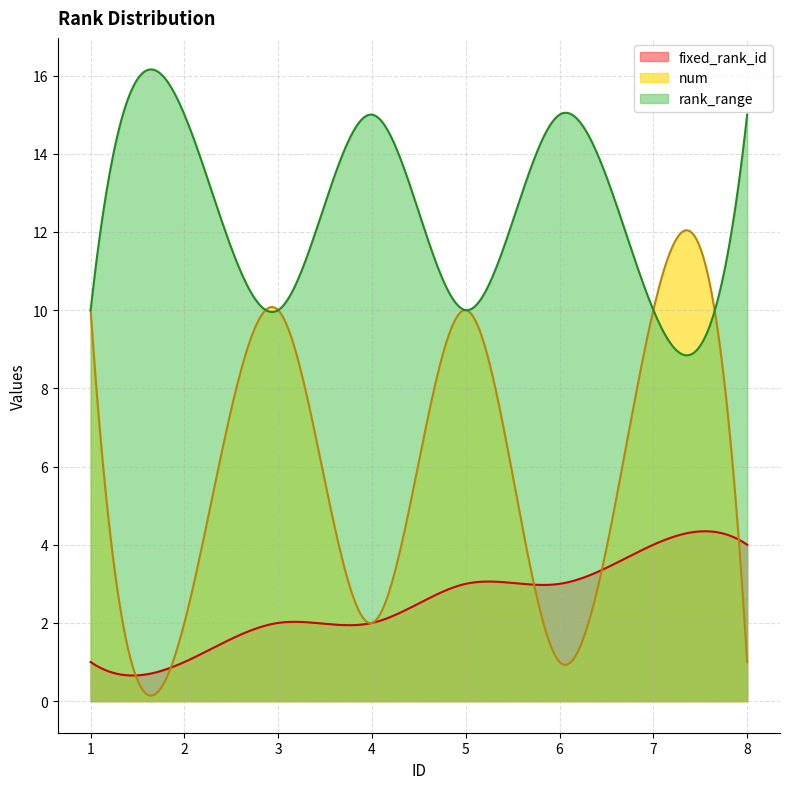

At which label is rank_range closest to 12?

1